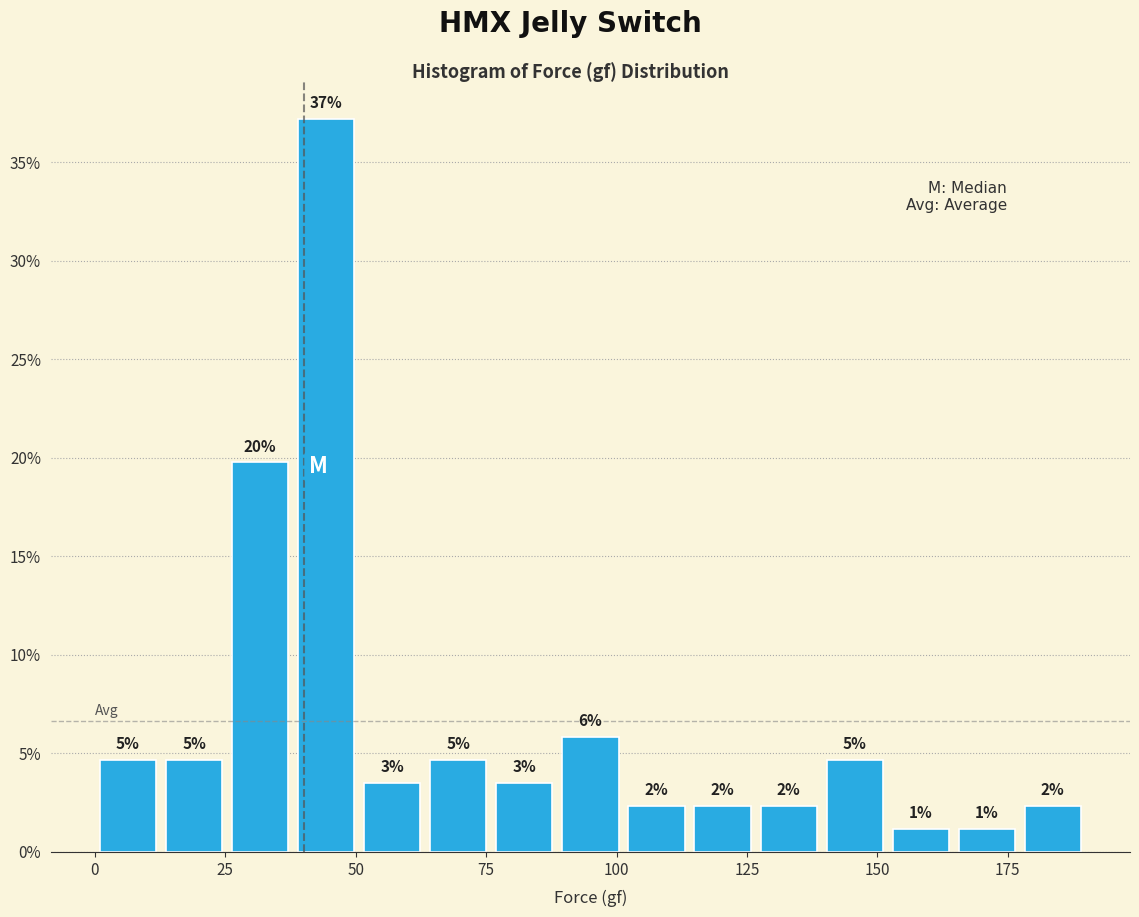

Read against the x-axis, roughly where is the centre of the tallest bar?

45